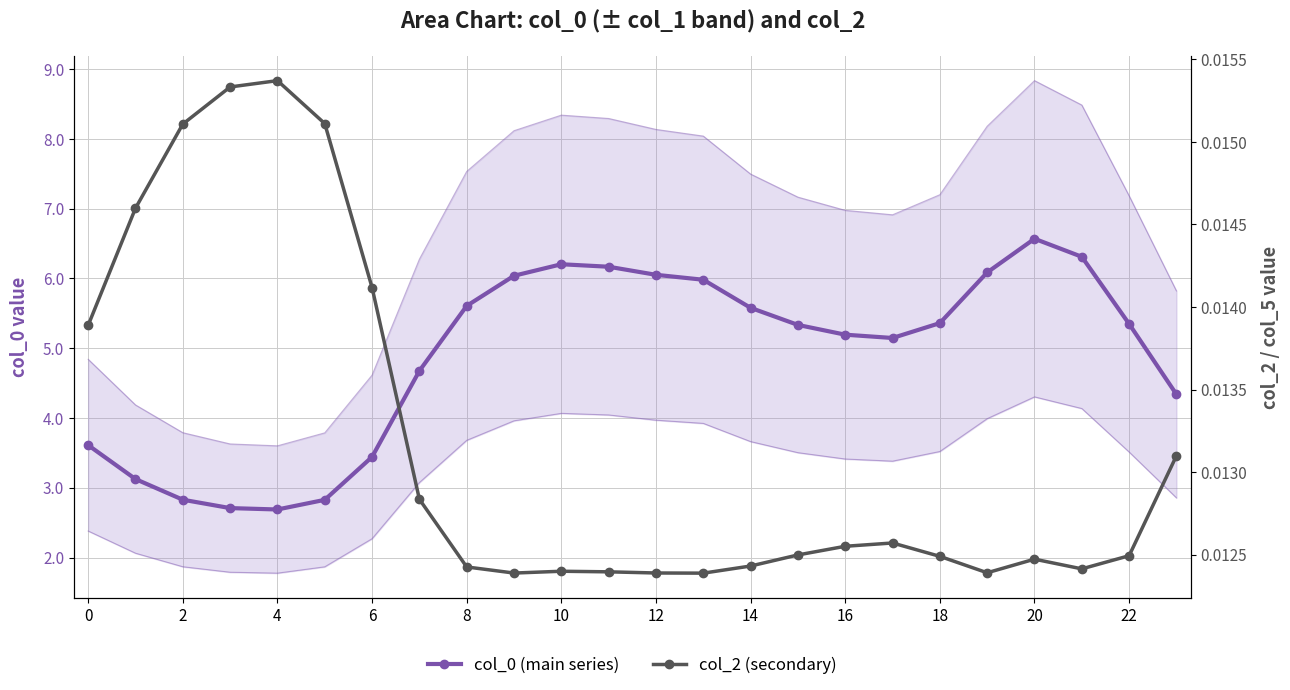

Rank the series by their average value, from highest to lowest.

col_0 (main series), col_2 (secondary)